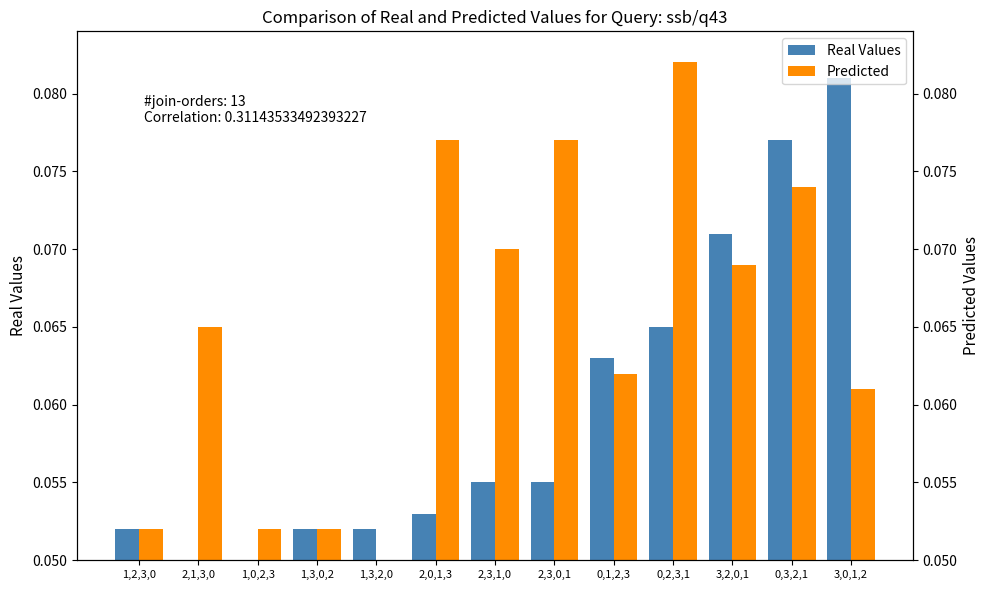

Reading right to left, transcribe all the data shown in this chart.

Real Values: 0.1	0.1	0.1	0.1	0.1	0.1	0.1	0.1	0.1	0.1	0.0	0.0	0.1
Predicted: 0.1	0.1	0.1	0.1	0.1	0.1	0.1	0.1	0.0	0.1	0.1	0.1	0.1